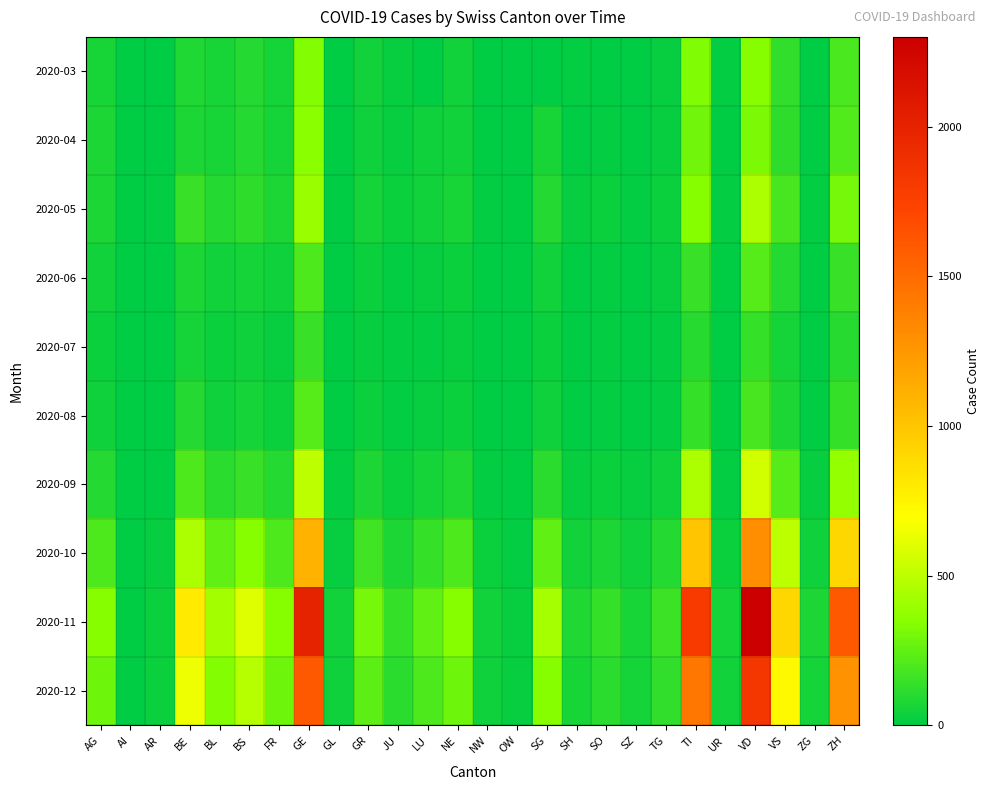

Which series changed the most between GL and SG?

2020-11